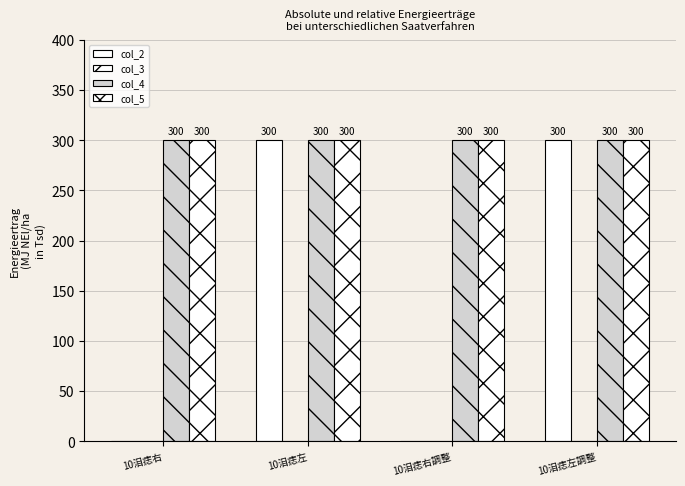

The value of col_5 at 10泪痣右調整 is 300. True or false?

True